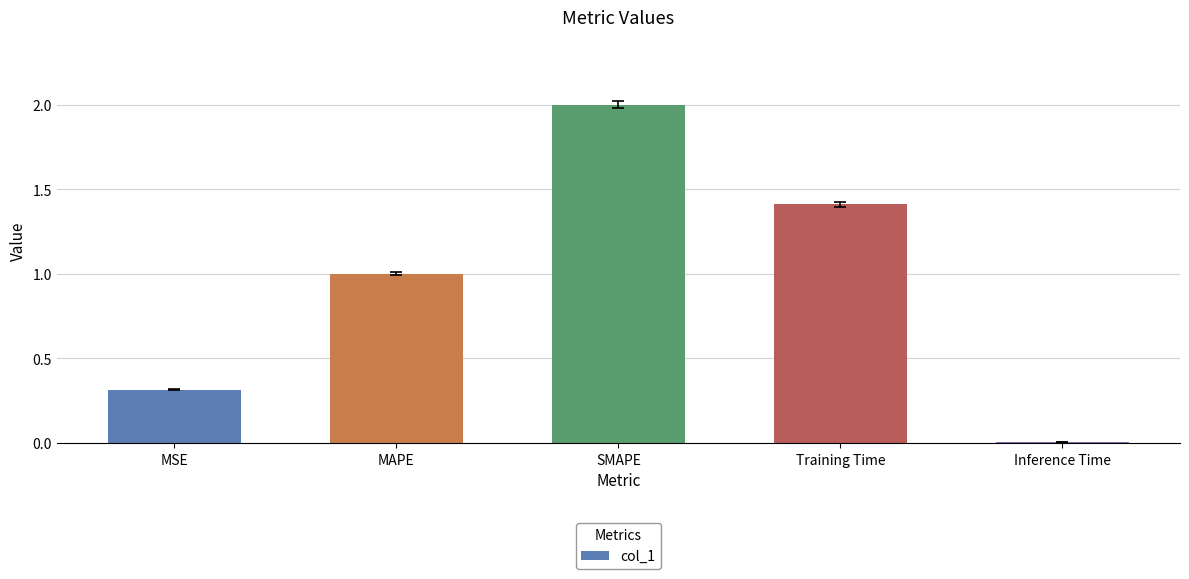

The chart shows a value of 2.0 at SMAPE. True or false?

True